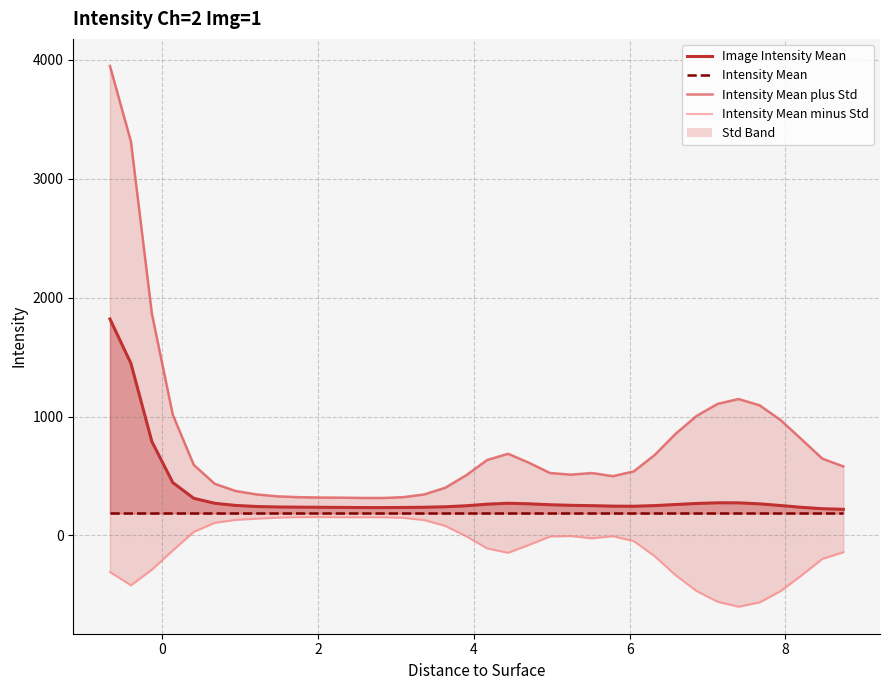

Reading left to right, transcribe all the data shown in this chart.

Image Intensity Mean: 1820.8	1447.5	789.6	444.0	311.6	269.9	251.8	242.7	238.8	237.3	236.2	235.2	233.9	233.6	234.6	236.5	240.4	249.0	262.3	270.1	265.6	257.6	252.8	249.9	245.8	245.0	250.4	259.6	268.4	273.9	273.5	265.2	251.1	236.0	224.2	219.2
Intensity Mean plus Std: 3950.1	3315.1	1866.9	1014.4	593.3	434.1	373.2	344.6	328.3	321.2	318.5	317.4	315.0	314.5	321.6	344.6	400.6	505.6	634.2	686.7	610.9	524.9	511.0	524.6	498.3	538.6	677.1	855.5	1005.6	1106.7	1147.3	1094.7	971.2	809.1	645.4	580.3
Intensity Mean minus Std: -308.4	-420.0	-287.7	-126.3	30.0	105.8	130.4	140.8	149.3	153.4	154.0	152.9	152.8	152.8	147.6	128.4	80.1	-7.6	-109.6	-146.5	-79.7	-9.6	-5.4	-24.7	-6.7	-48.7	-176.4	-336.3	-468.8	-558.8	-600.2	-564.2	-469.0	-337.1	-197.0	-142.0